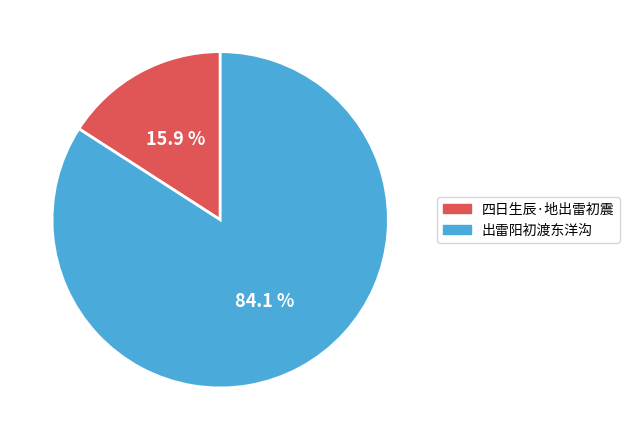

To the nearest percent, what percentage of the pie is 四日生辰·地出雷初震?

16%